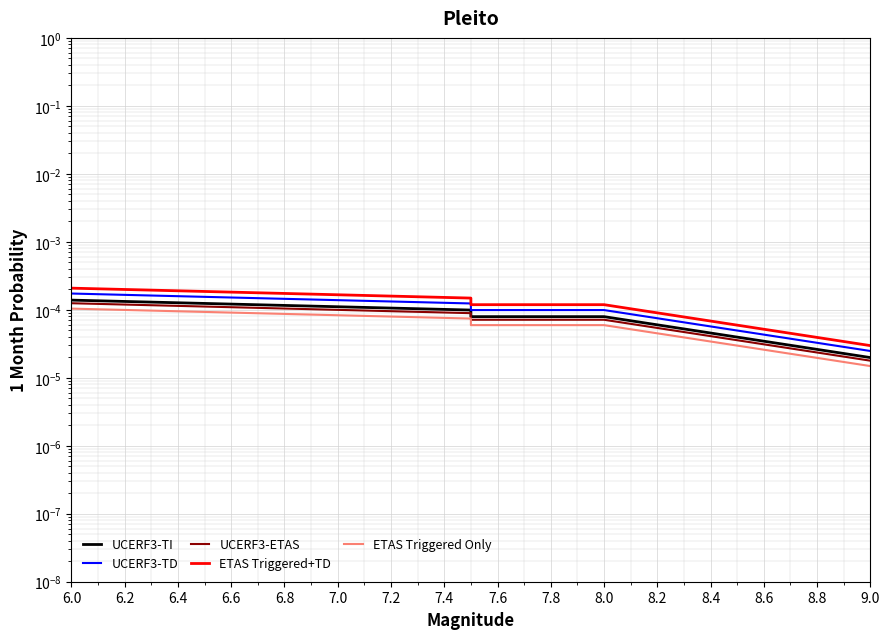

Which has a higher value, 6.2 or 6.4?

6.2